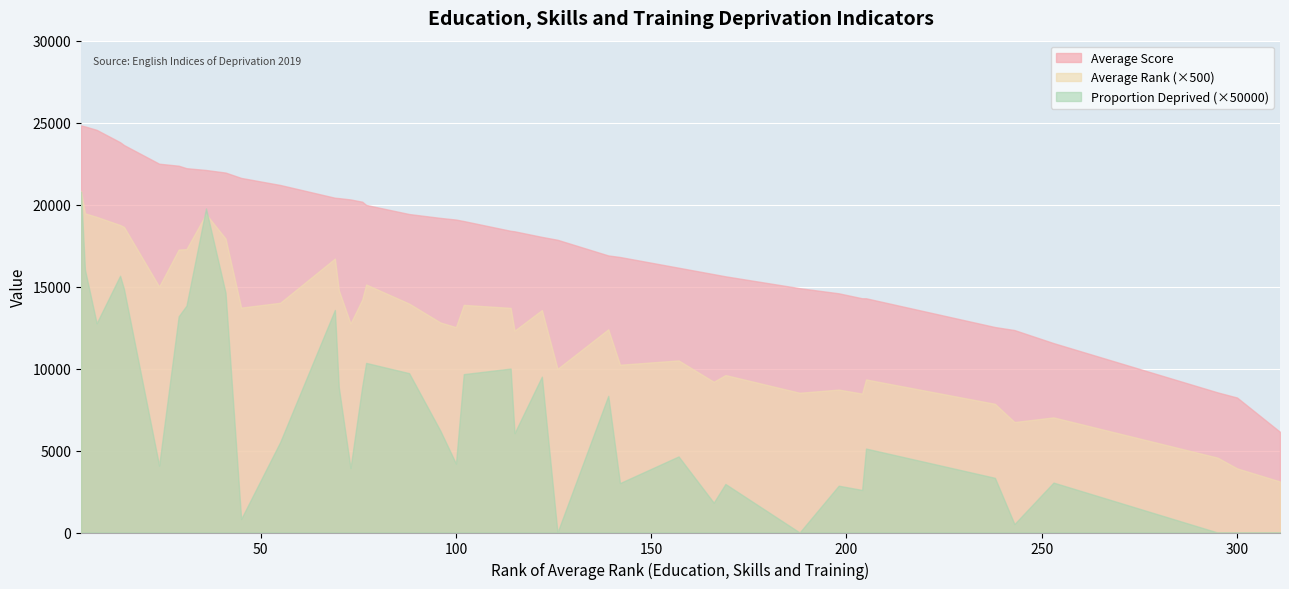

List the series in order of their overall mean, highest first.

Average Score, Average Rank (×500), Proportion Deprived (×50000)